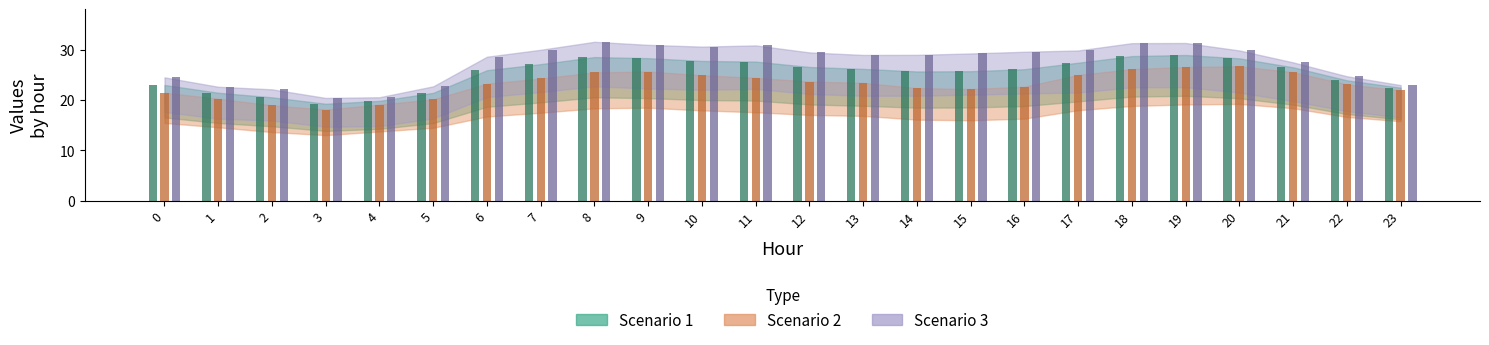

What is the difference between the highest and lowest values at 21?

2.0